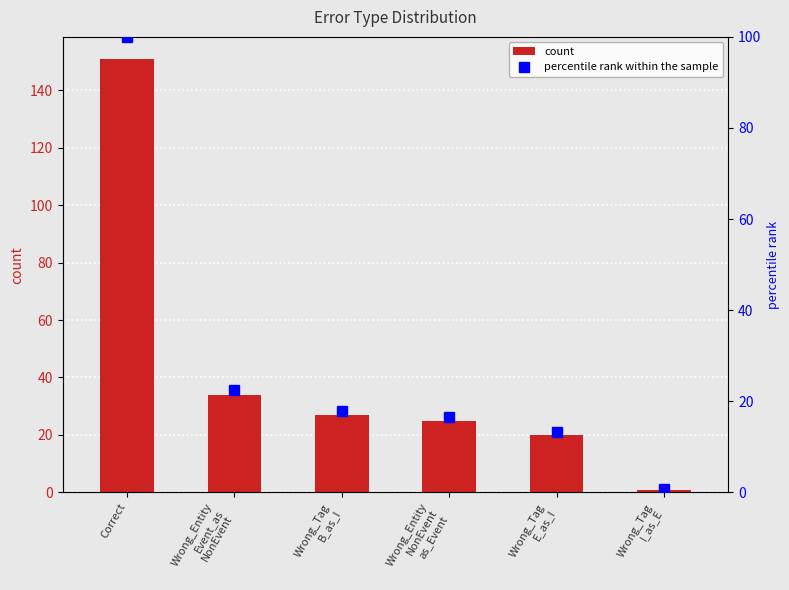

Which has a higher value, Wrong_Tag
B_as_I or Wrong_Entity
Event_as
NonEvent?

Wrong_Entity
Event_as
NonEvent